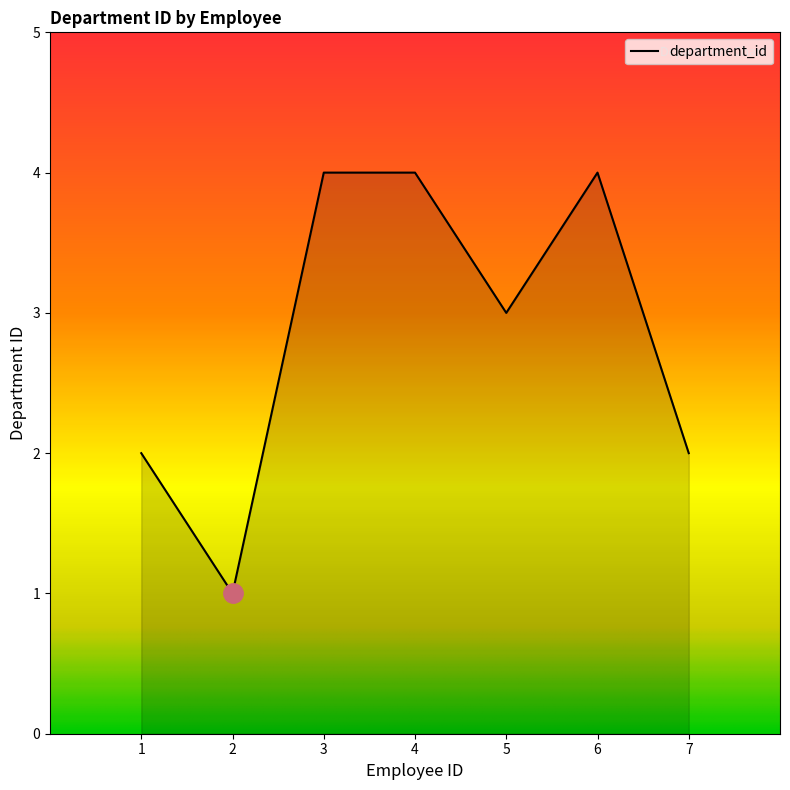

What is the sum of all values?

20